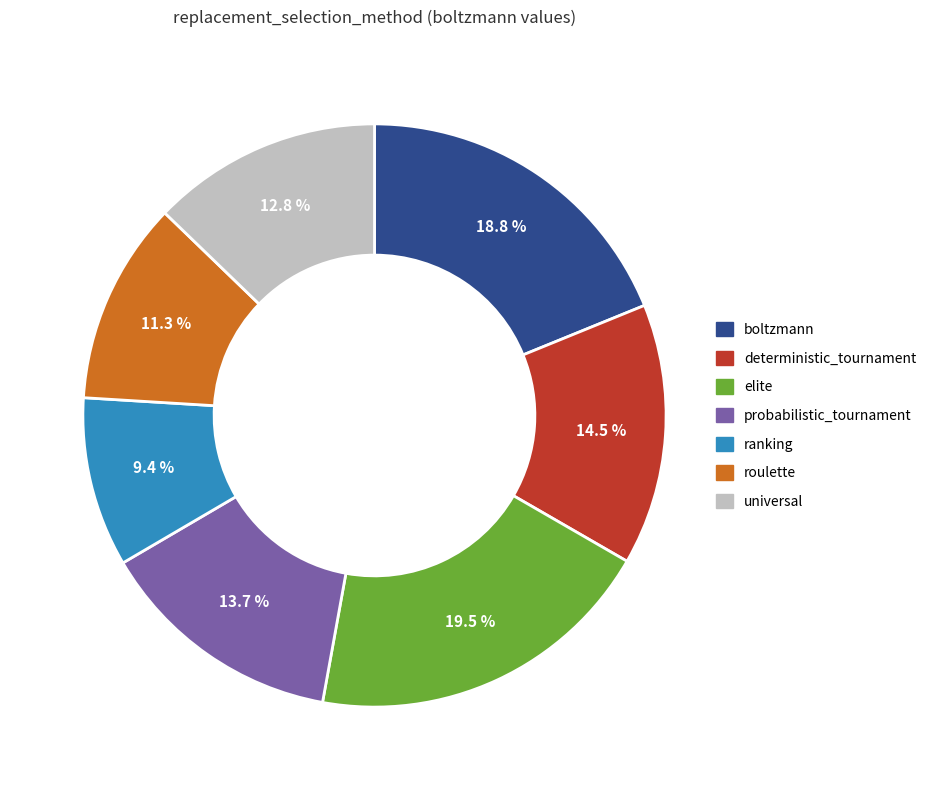

How many segments does this pie chart have?

7